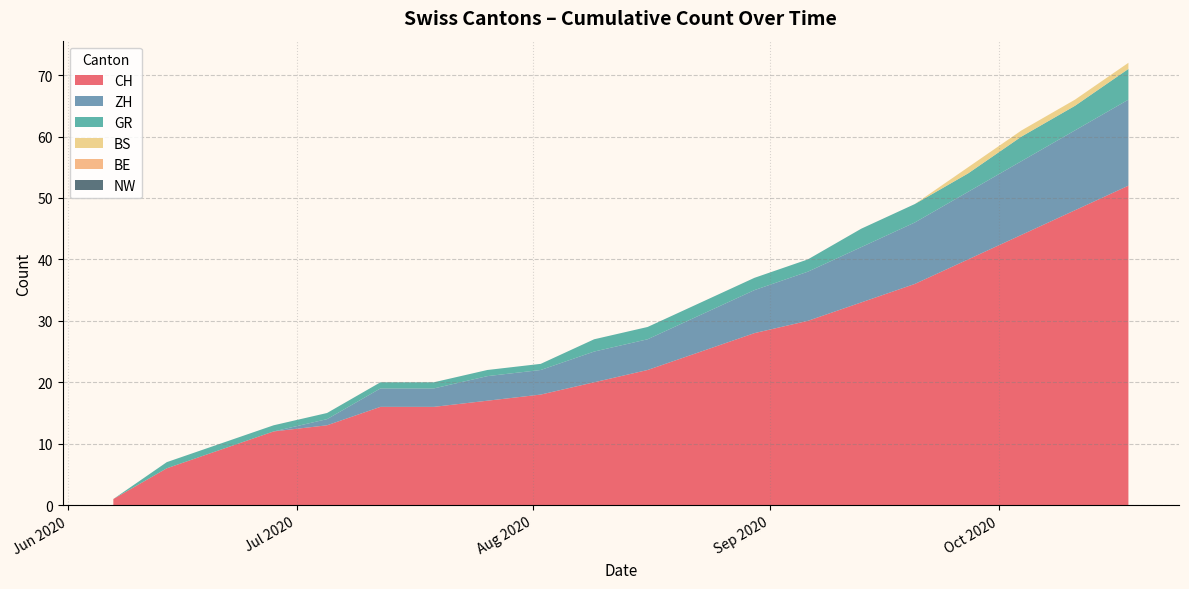

Reading left to right, extract all data points from this chart.

CH: 2020-06-07=1	2020-06-14=6	2020-06-21=9	2020-06-28=12	2020-07-05=13	2020-07-12=16	2020-07-19=16	2020-07-26=17	2020-08-02=18	2020-08-09=20	2020-08-16=22	2020-08-23=25	2020-08-30=28	2020-09-06=30	2020-09-13=33	2020-09-20=36	2020-09-27=40	2020-10-04=44	2020-10-11=48	2020-10-18=52
ZH: 2020-06-07=0	2020-06-14=0	2020-06-21=0	2020-06-28=0	2020-07-05=1	2020-07-12=3	2020-07-19=3	2020-07-26=4	2020-08-02=4	2020-08-09=5	2020-08-16=5	2020-08-23=6	2020-08-30=7	2020-09-06=8	2020-09-13=9	2020-09-20=10	2020-09-27=11	2020-10-04=12	2020-10-11=13	2020-10-18=14
GR: 2020-06-07=0	2020-06-14=1	2020-06-21=1	2020-06-28=1	2020-07-05=1	2020-07-12=1	2020-07-19=1	2020-07-26=1	2020-08-02=1	2020-08-09=2	2020-08-16=2	2020-08-23=2	2020-08-30=2	2020-09-06=2	2020-09-13=3	2020-09-20=3	2020-09-27=3	2020-10-04=4	2020-10-11=4	2020-10-18=5
BS: 2020-06-07=0	2020-06-14=0	2020-06-21=0	2020-06-28=0	2020-07-05=0	2020-07-12=0	2020-07-19=0	2020-07-26=0	2020-08-02=0	2020-08-09=0	2020-08-16=0	2020-08-23=0	2020-08-30=0	2020-09-06=0	2020-09-13=0	2020-09-20=0	2020-09-27=1	2020-10-04=1	2020-10-11=1	2020-10-18=1
BE: 2020-06-07=0	2020-06-14=0	2020-06-21=0	2020-06-28=0	2020-07-05=0	2020-07-12=0	2020-07-19=0	2020-07-26=0	2020-08-02=0	2020-08-09=0	2020-08-16=0	2020-08-23=0	2020-08-30=0	2020-09-06=0	2020-09-13=0	2020-09-20=0	2020-09-27=0	2020-10-04=0	2020-10-11=0	2020-10-18=0
NW: 2020-06-07=0	2020-06-14=0	2020-06-21=0	2020-06-28=0	2020-07-05=0	2020-07-12=0	2020-07-19=0	2020-07-26=0	2020-08-02=0	2020-08-09=0	2020-08-16=0	2020-08-23=0	2020-08-30=0	2020-09-06=0	2020-09-13=0	2020-09-20=0	2020-09-27=0	2020-10-04=0	2020-10-11=0	2020-10-18=0